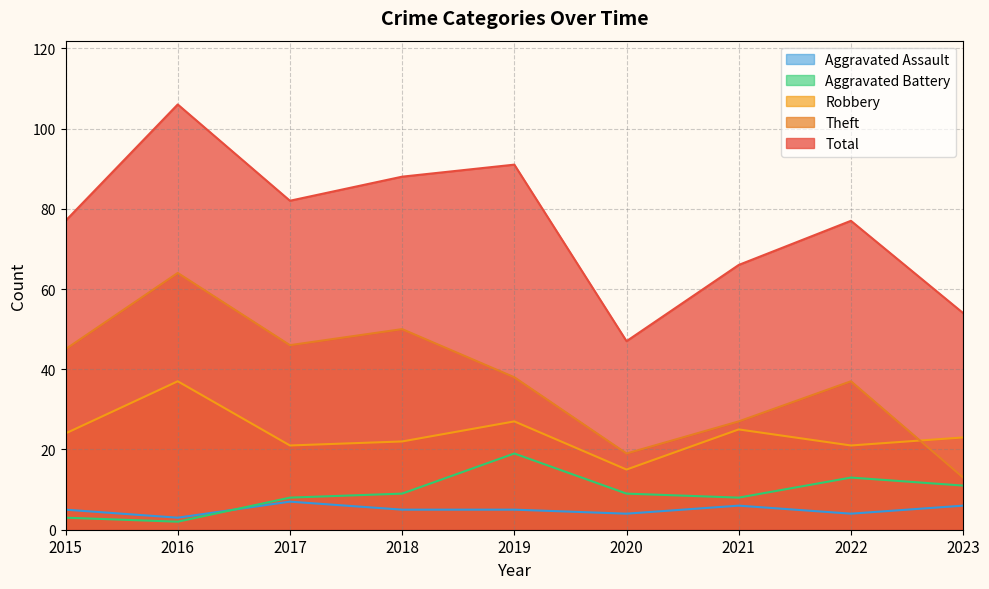

What is the approximate value of Aggravated Battery at 2020, to the nearest 10?

10